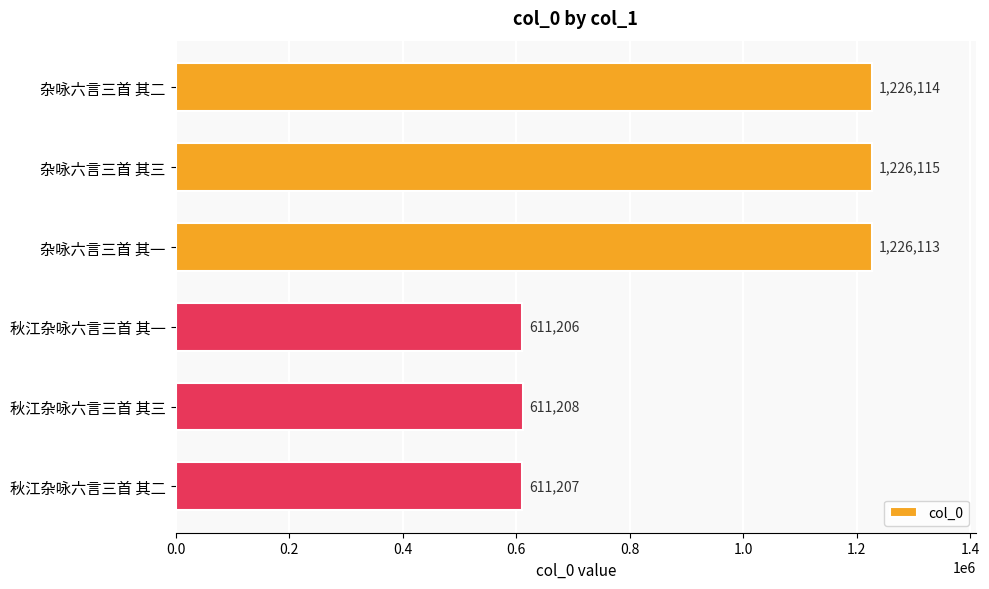

What is the difference between the maximum and second lowest values?

614908